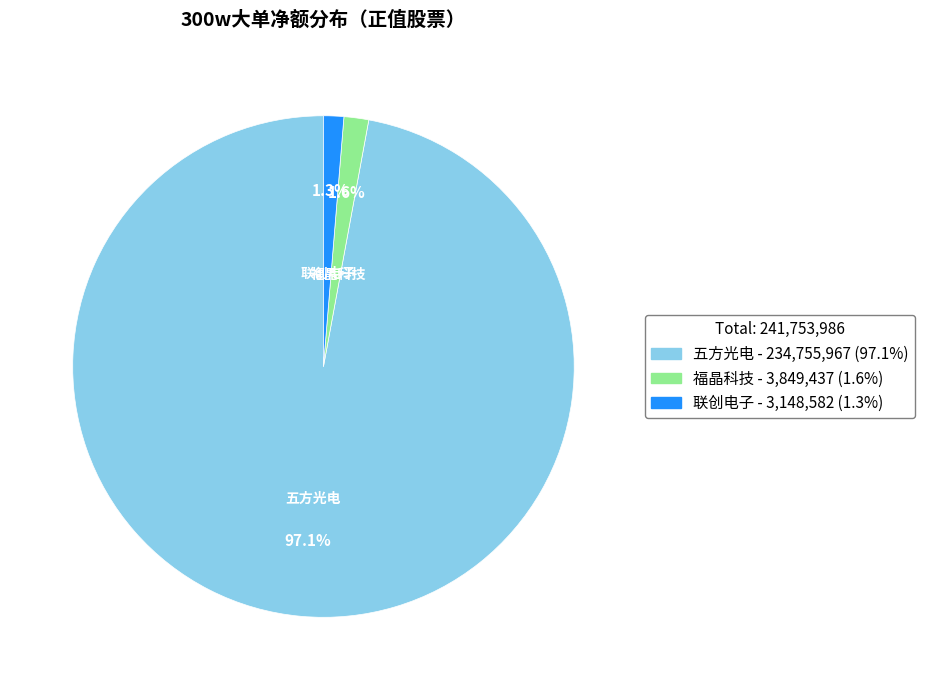

Count the number of slices in the pie.

3